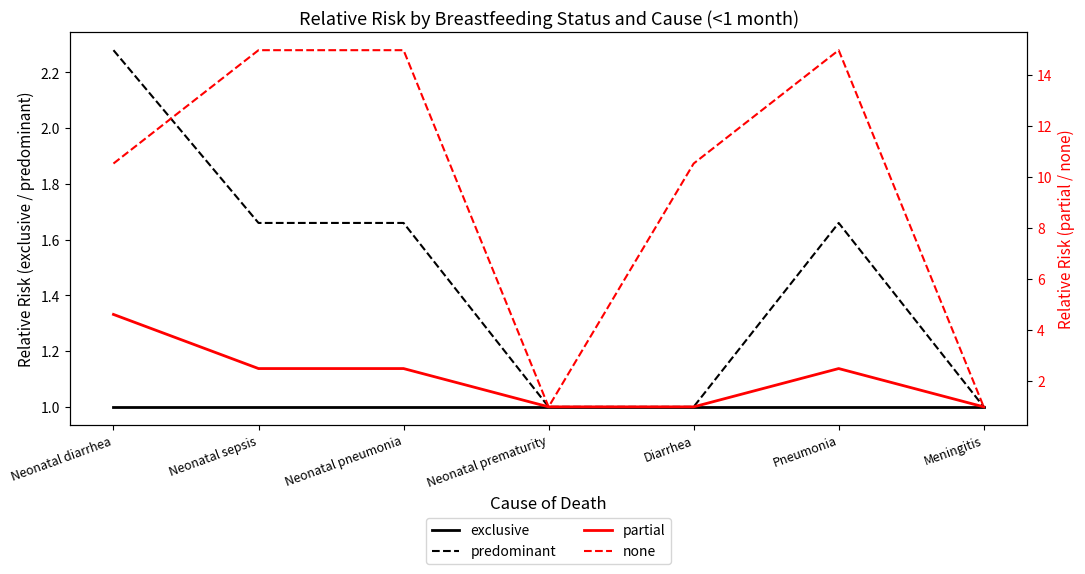

The value of partial at Diarrhea is 1.5. True or false?

False